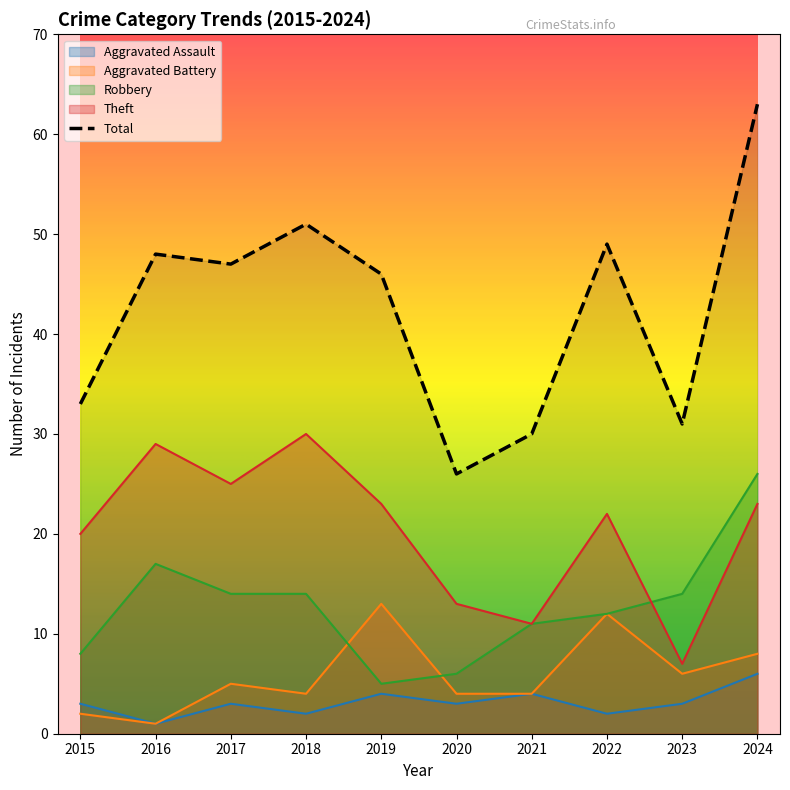

Reading right to left, extract all data points from this chart.

2024=63	2023=31	2022=49	2021=30	2020=26	2019=46	2018=51	2017=47	2016=48	2015=33